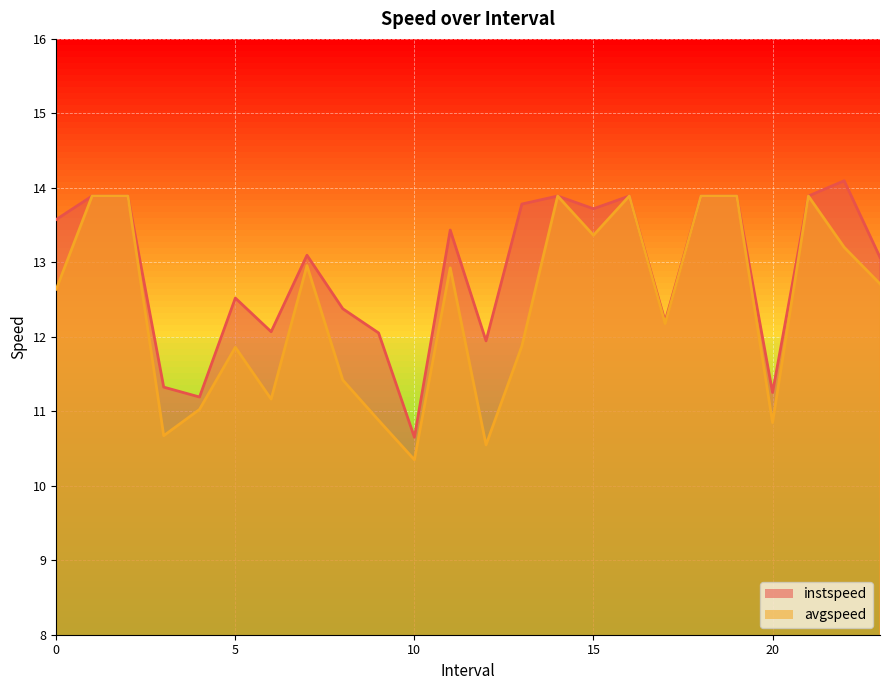

True or false: avgspeed has a value of 13.9 at 1.0.

True